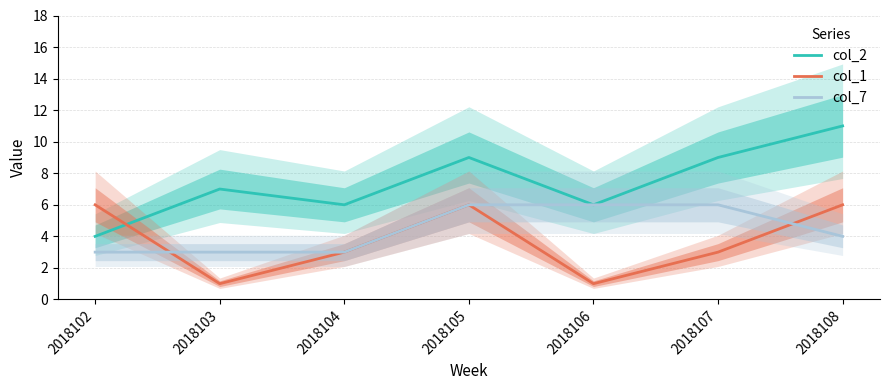

At which label does col_2 reach its peak?

2018108